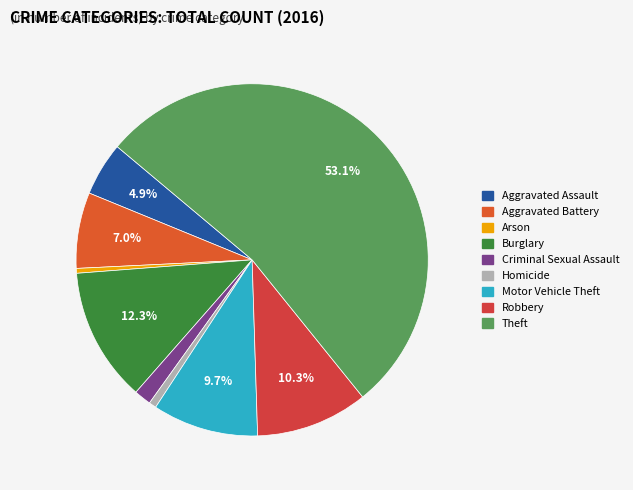

How many segments does this pie chart have?

9